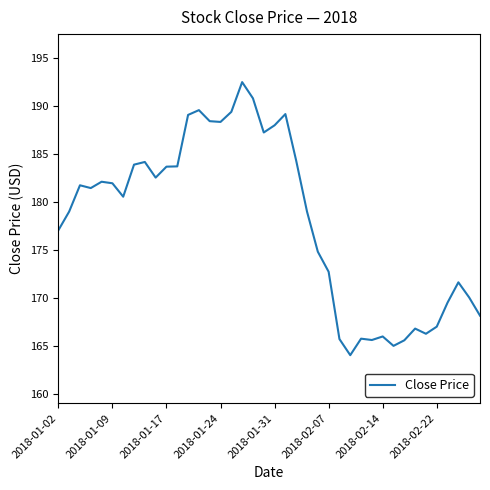

What is the difference between the maximum and minimum values?

28.4